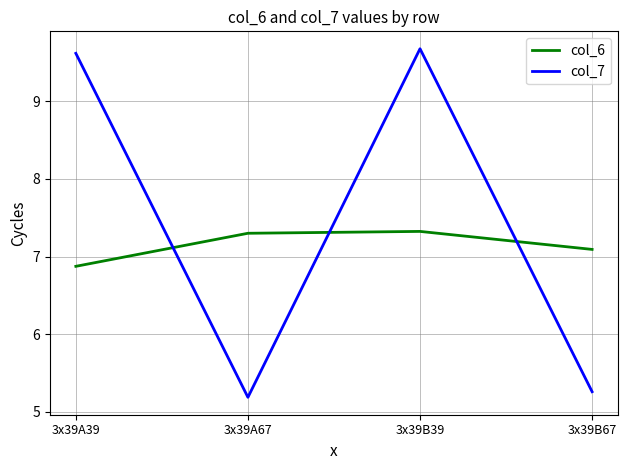

Count the number of categories in the chart.

4